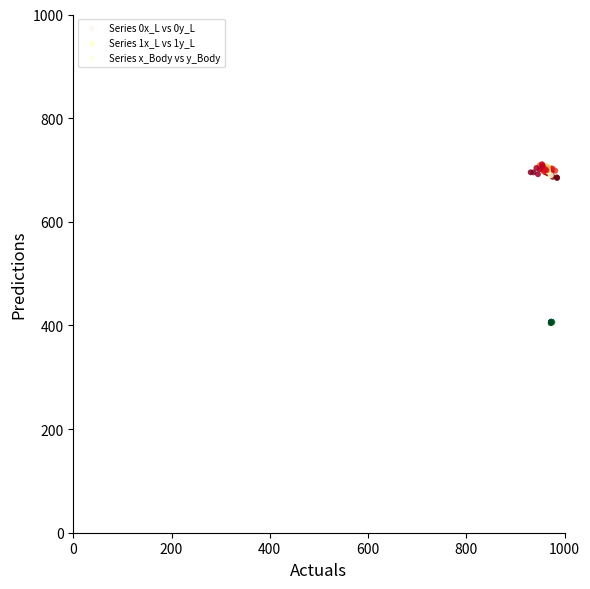

Which series contains the lowest Y value?

Series x_Body vs y_Body